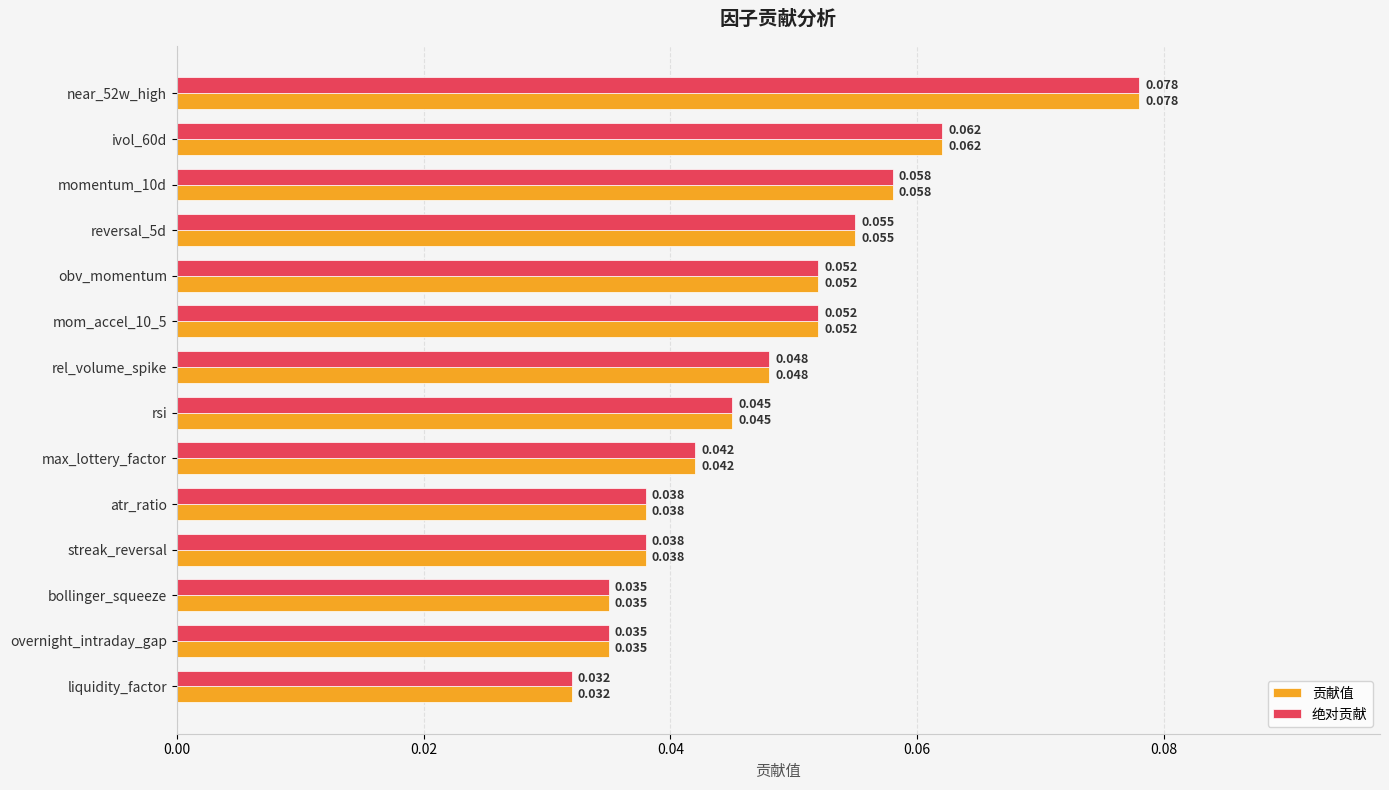

At which label is 贡献值 closest to 0?

liquidity_factor